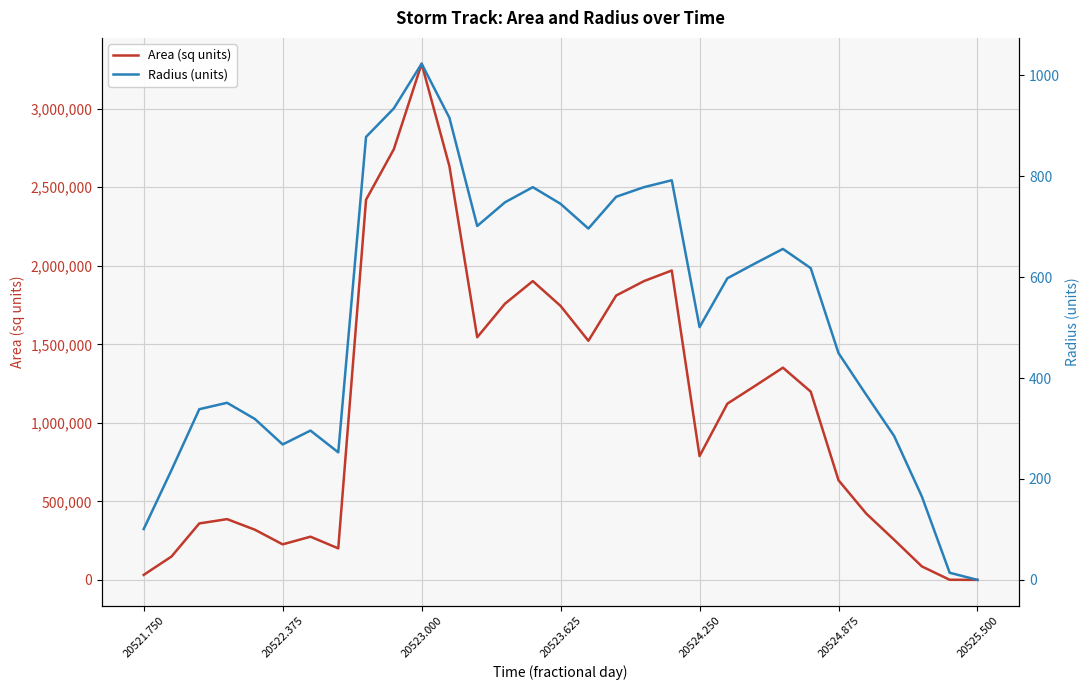

What is the highest value of the Area (sq units) series?

3286875